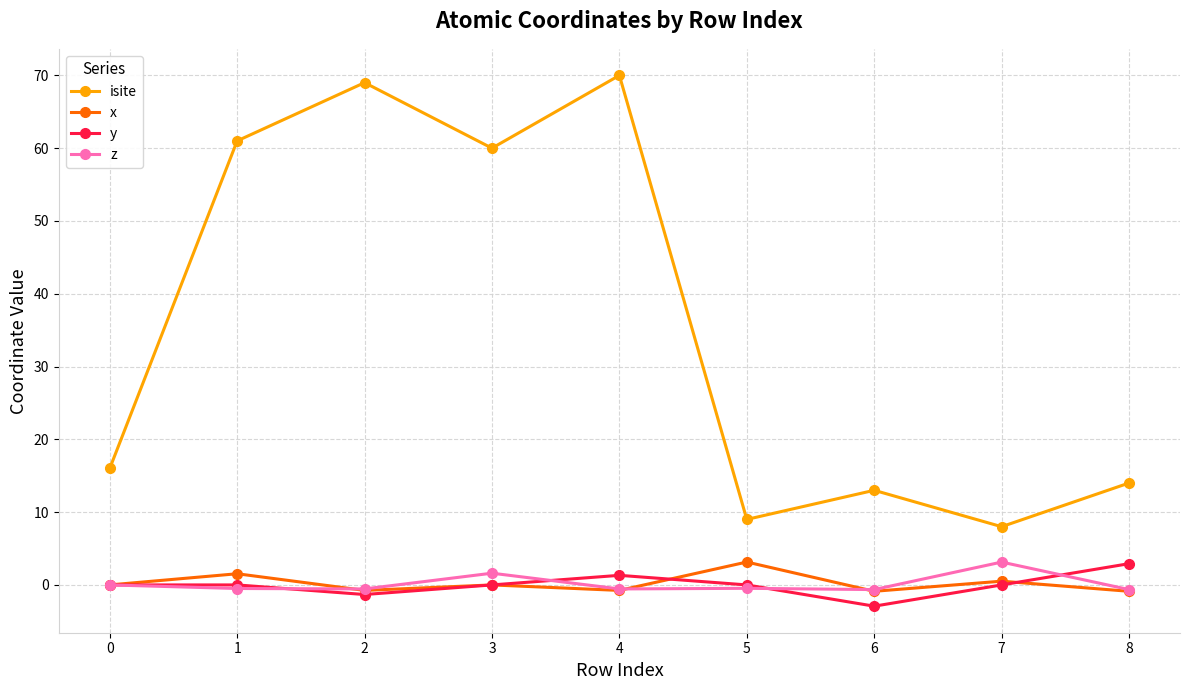

True or false: isite and y cross at least once.

False